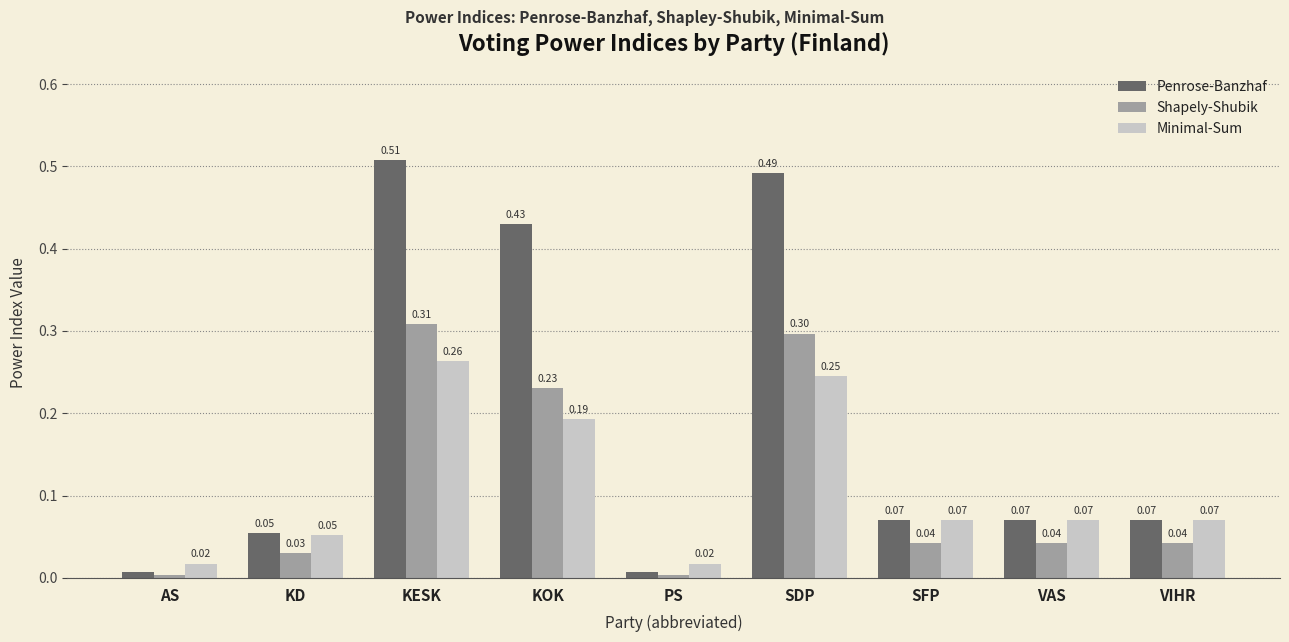

Rank the series by their maximum value, from lowest to highest.

Minimal-Sum, Shapely-Shubik, Penrose-Banzhaf